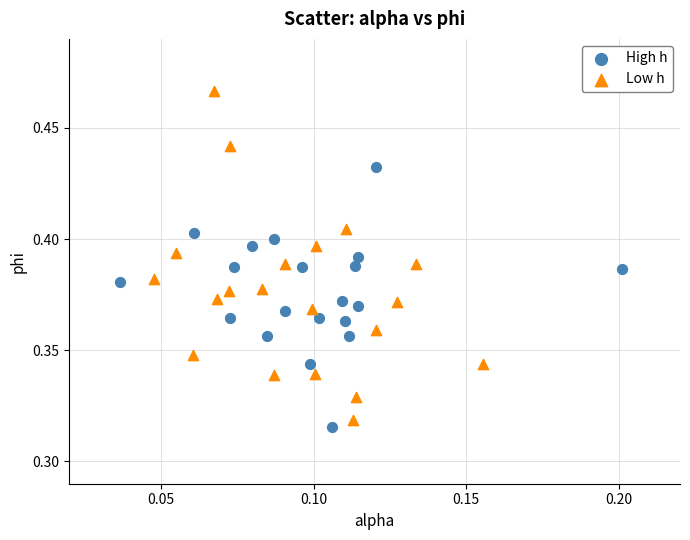

Which series has the largest Y range (max minus min)?

Low h